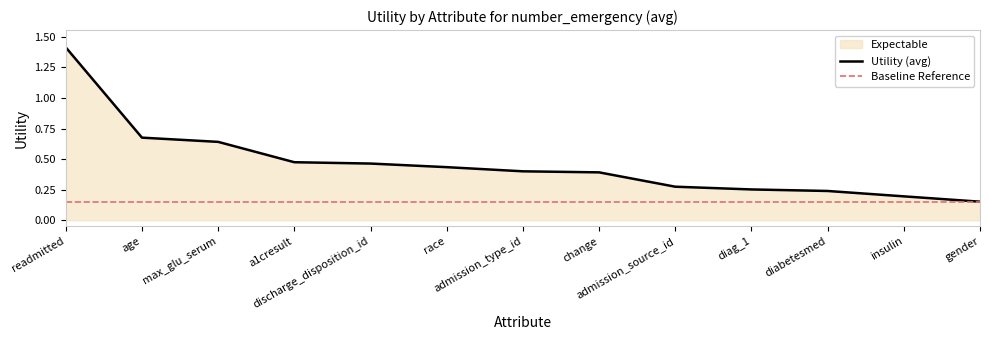

What is the difference between the second highest and second lowest values?

0.5